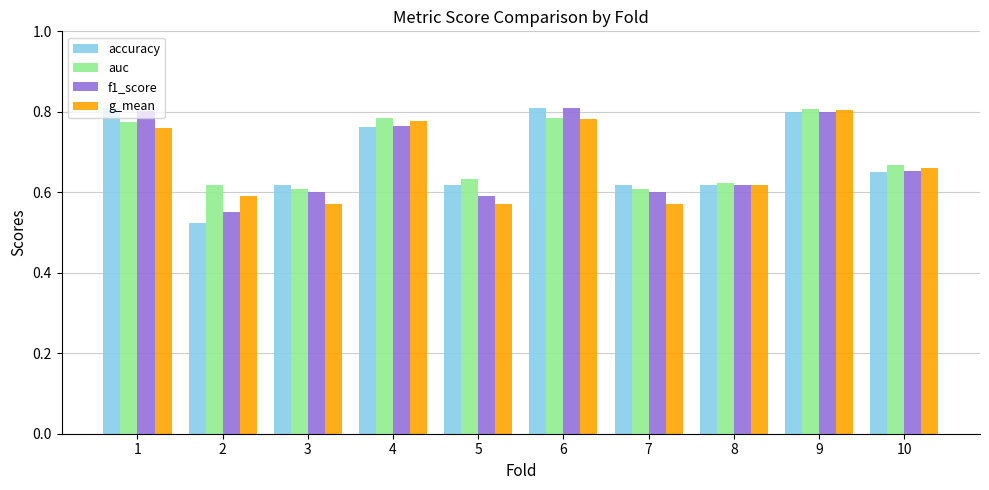

At how many categories does at least one series exceed 0?

10